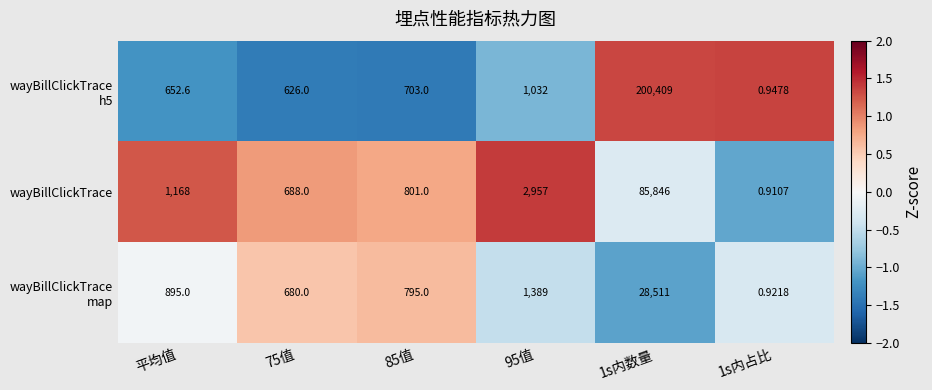

Between 95值 and 1s内占比, which series saw the biggest shift?

wayBillClickTrace